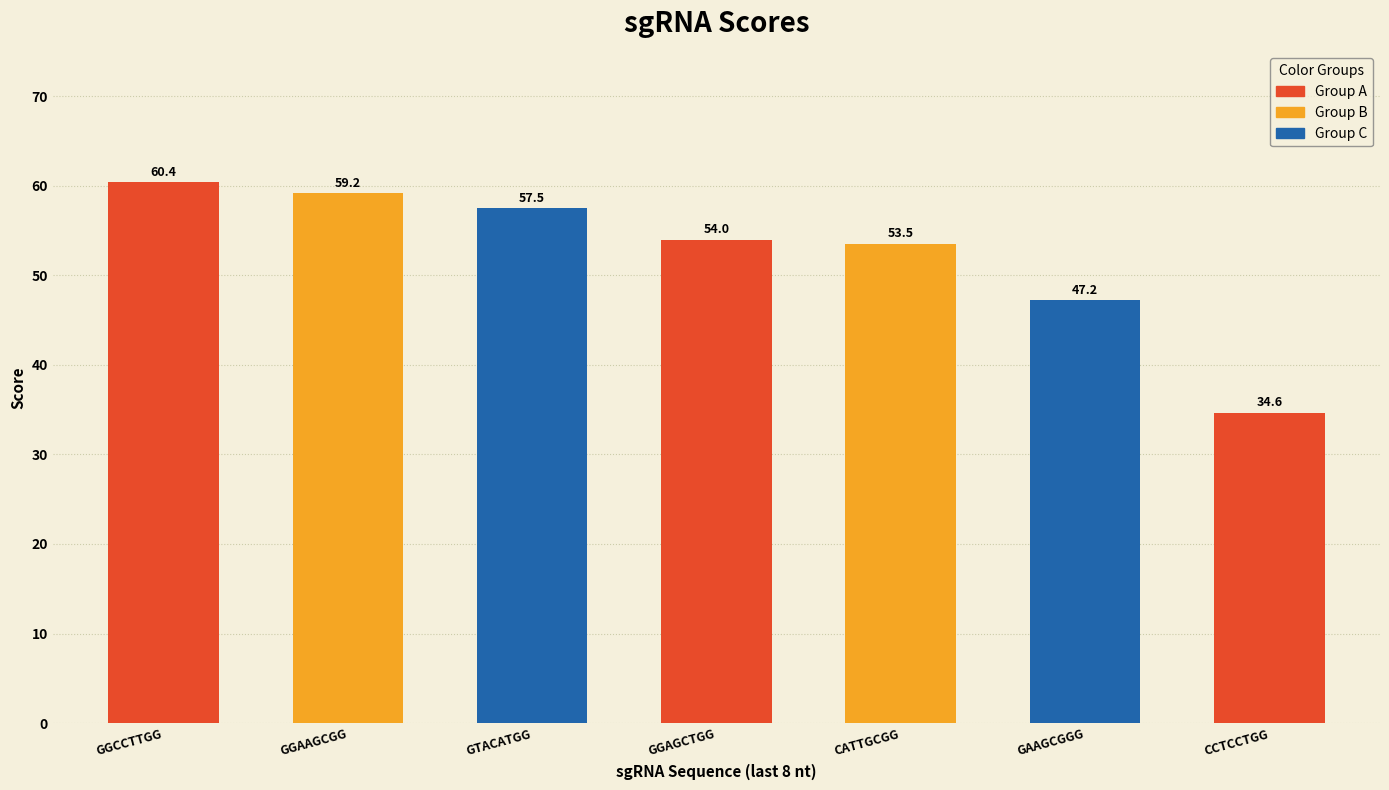

The chart shows a value of 47.2 at GTCCAGCTCCTCCTGGAAGCGGG. True or false?

True